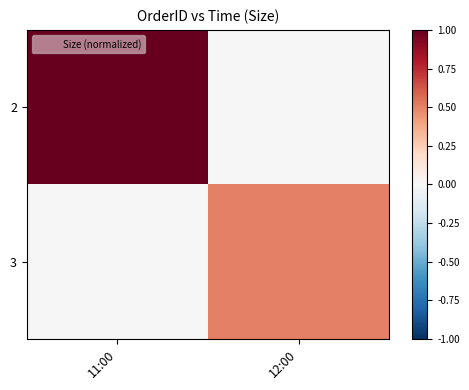

Which has a higher value, 11:00 or 12:00?

11:00